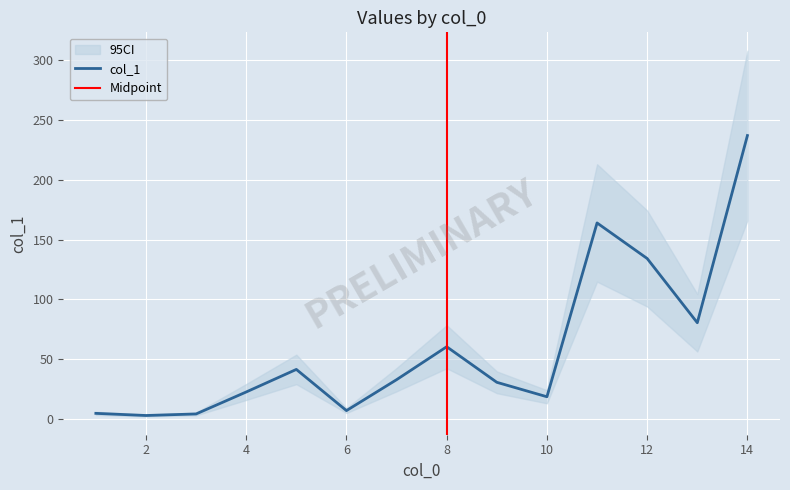

Rank the categories by value from lowest to highest.

2, 3, 1, 6, 10, 4, 9, 7, 5, 8, 13, 12, 11, 14